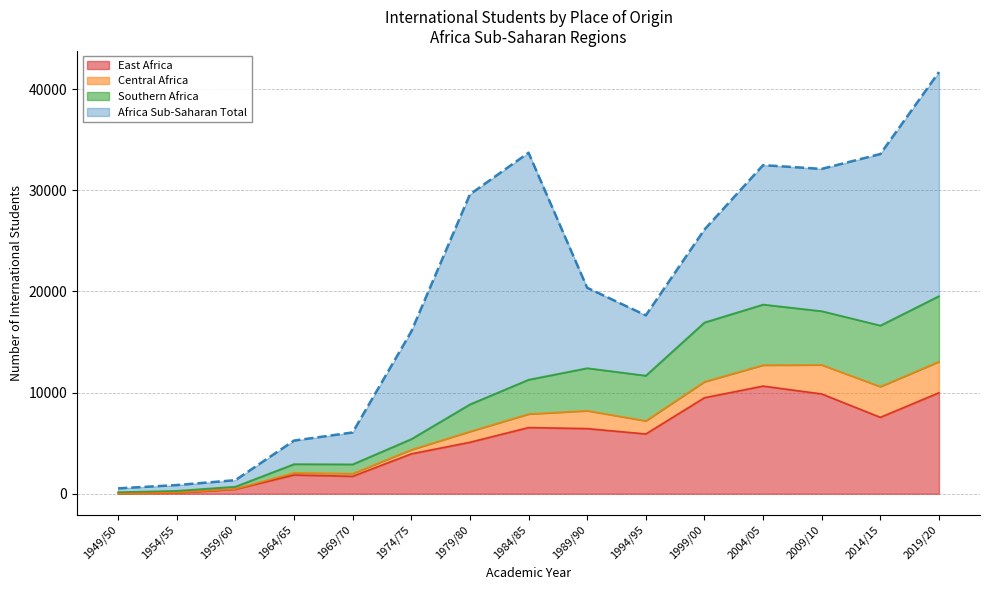

The value of East Africa at 2019/20 is 15141. True or false?

False